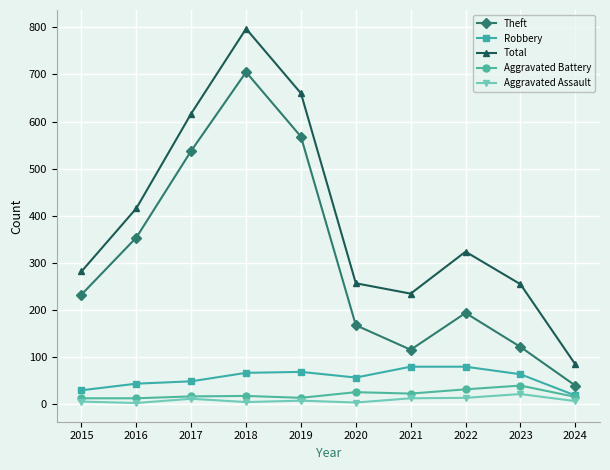

True or false: Total and Robbery cross at least once.

False